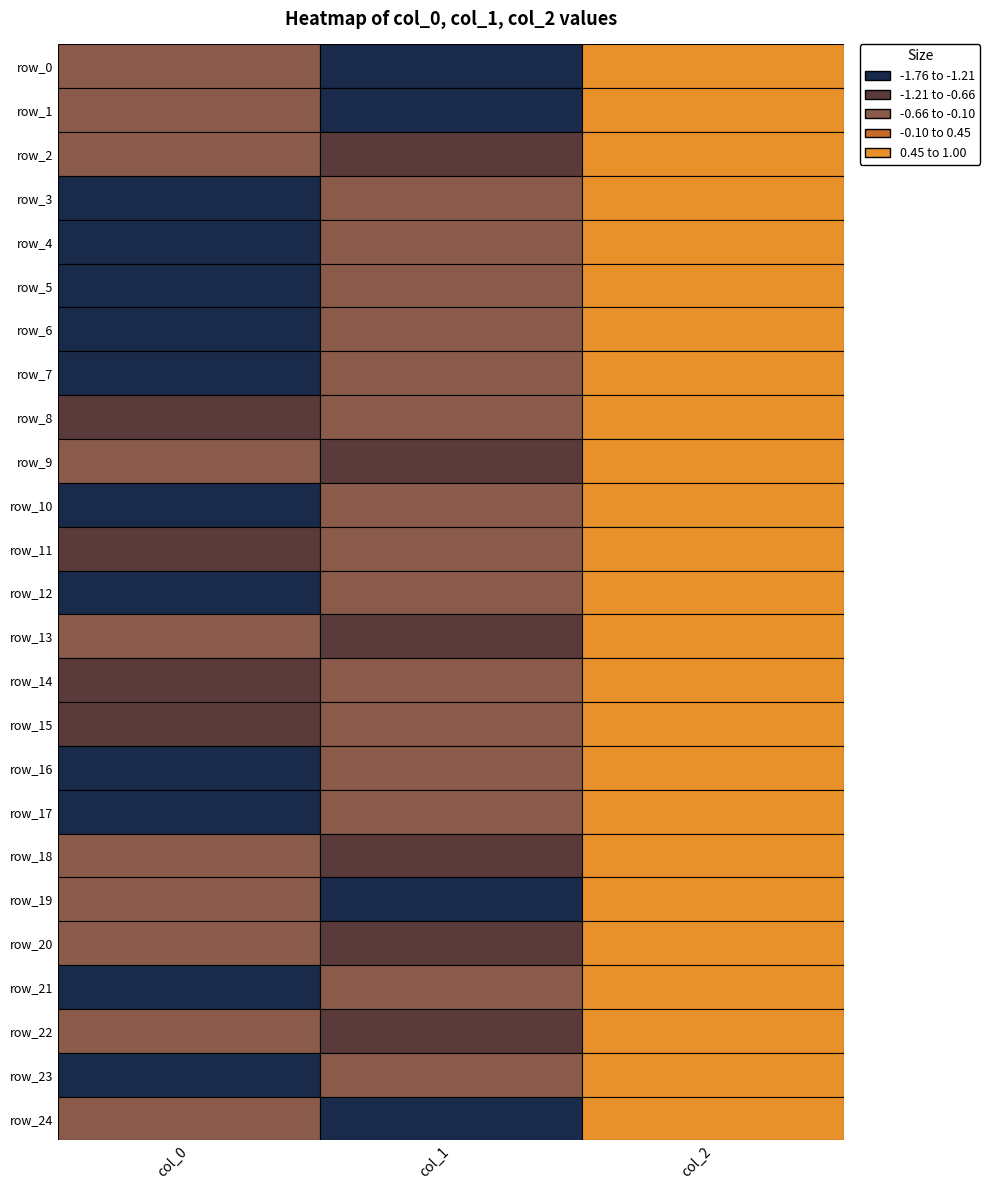

Reading left to right, what are all the values shown in this chart?

row_0: -0.3	-1.2	1.0
row_1: -0.2	-1.5	1.0
row_2: -0.4	-1.1	1.0
row_3: -1.7	-0.2	1.0
row_4: -1.5	-0.2	1.0
row_5: -1.5	-0.3	1.0
row_6: -1.4	-0.3	1.0
row_7: -1.3	-0.3	1.0
row_8: -0.7	-0.7	1.0
row_9: -0.5	-1.0	1.0
row_10: -1.4	-0.3	1.0
row_11: -1.0	-0.5	1.0
row_12: -1.7	-0.2	1.0
row_13: -0.5	-1.0	1.0
row_14: -0.8	-0.6	1.0
row_15: -1.1	-0.4	1.0
row_16: -1.5	-0.2	1.0
row_17: -1.6	-0.2	1.0
row_18: -0.6	-0.8	1.0
row_19: -0.2	-1.8	1.0
row_20: -0.5	-1.0	1.0
row_21: -1.3	-0.3	1.0
row_22: -0.5	-0.9	1.0
row_23: -1.3	-0.3	1.0
row_24: -0.2	-1.6	1.0